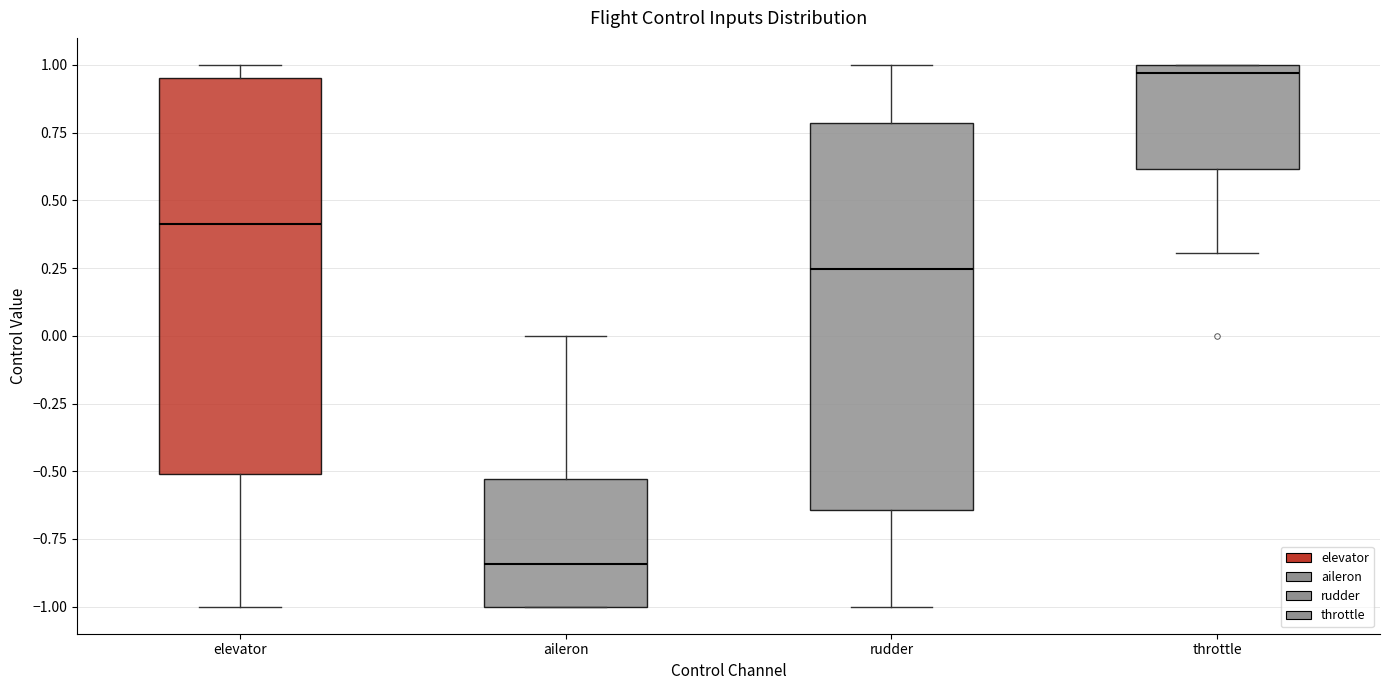

Where does the median line of the box for rudder sit on the y-axis? The values are not printed on the chart, so give them approximately, as read against the axis.

0.25